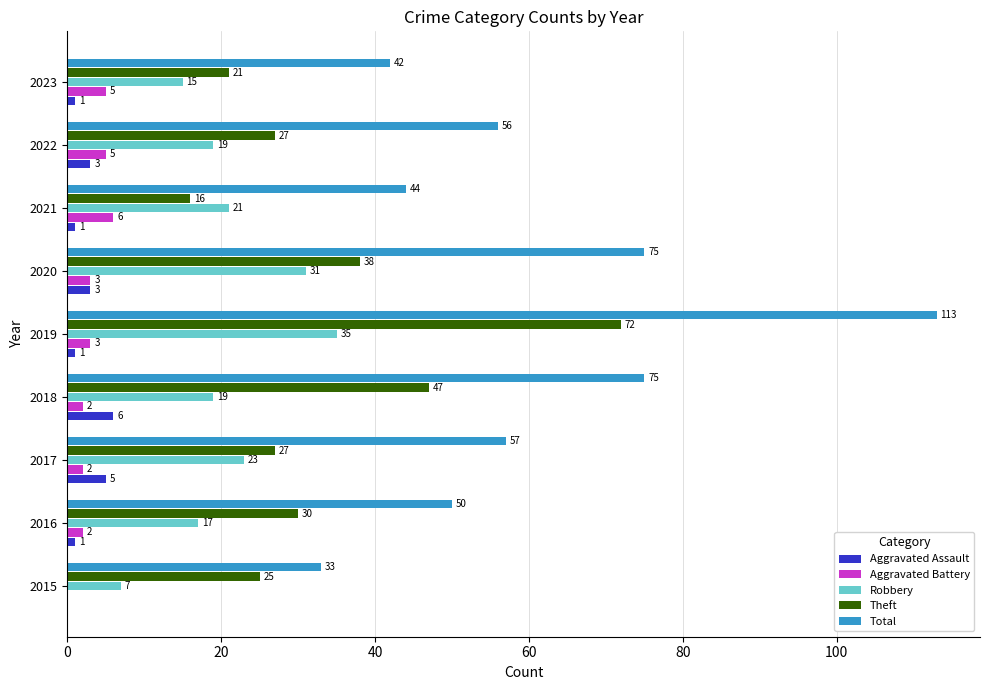

Which series has the widest spread of values?

Total